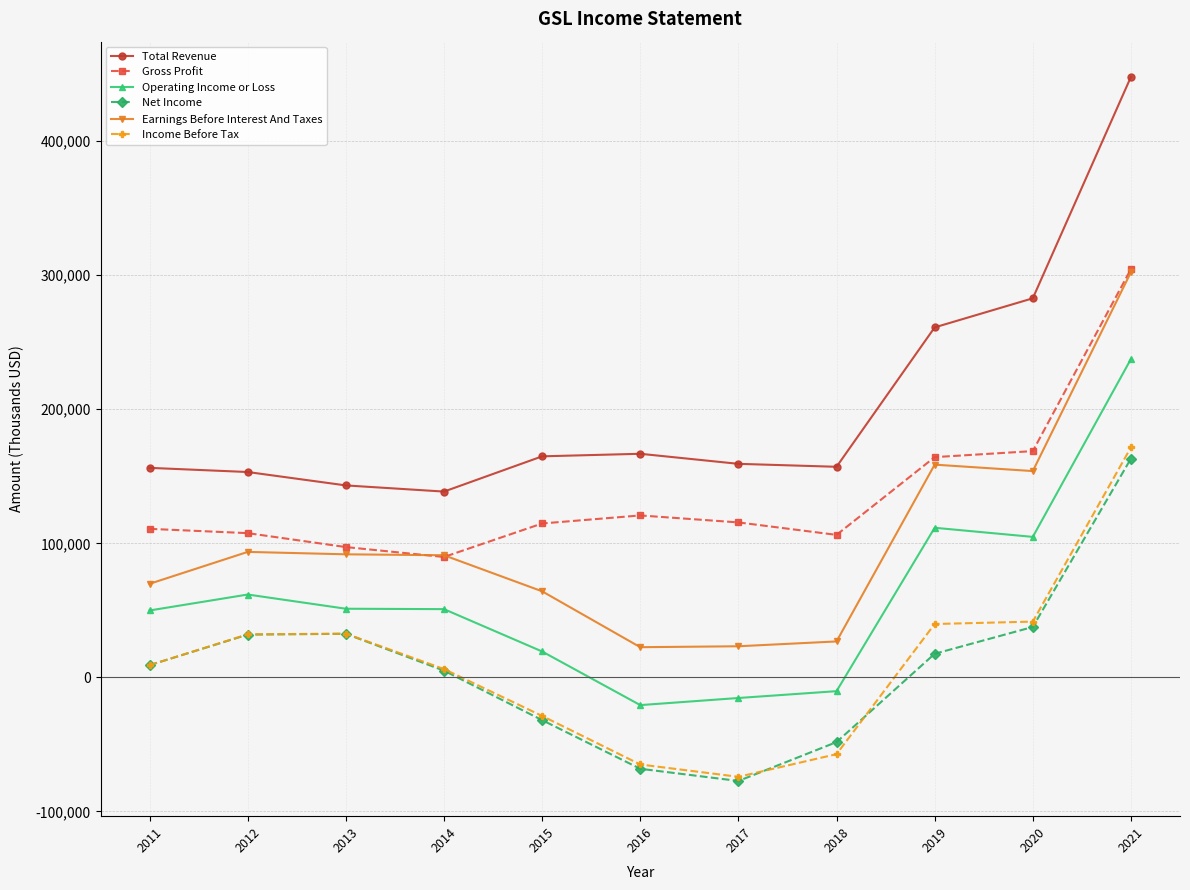

Which series changed the most between 2014 and 2015?

Net Income